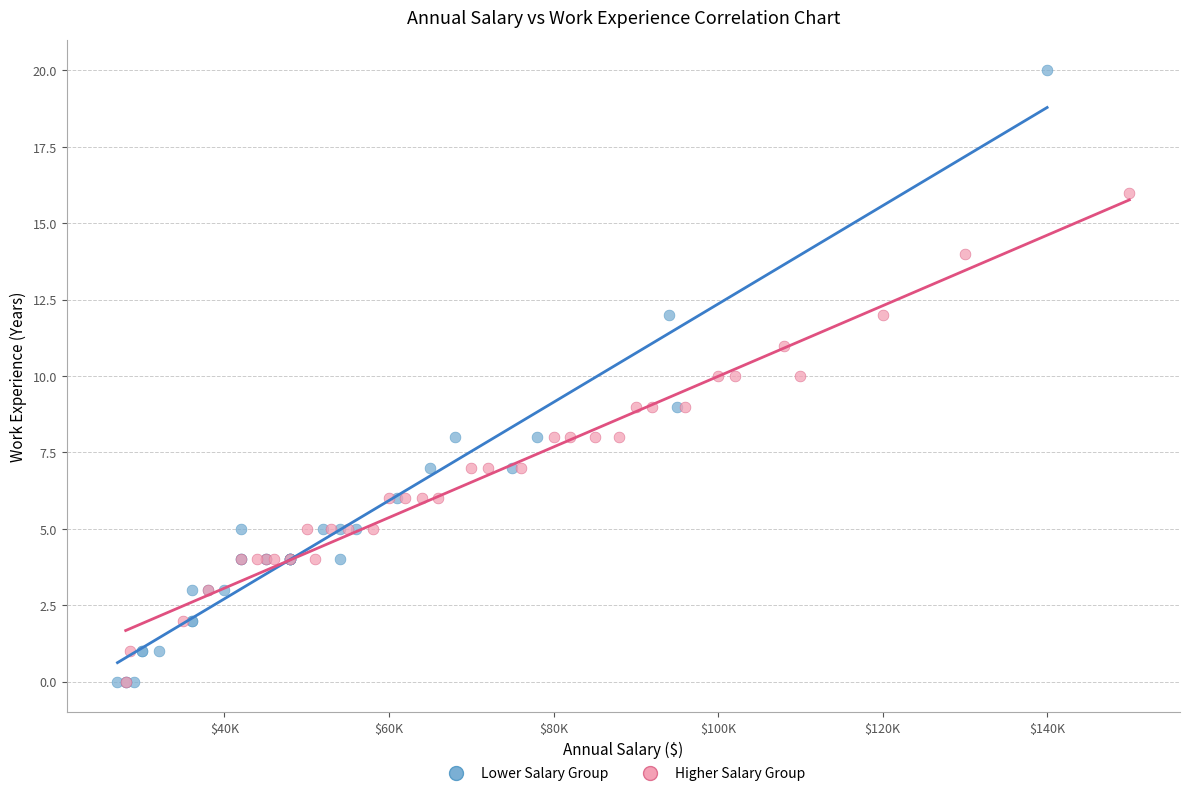

Which series reaches the maximum Y coordinate?

Lower Salary Group